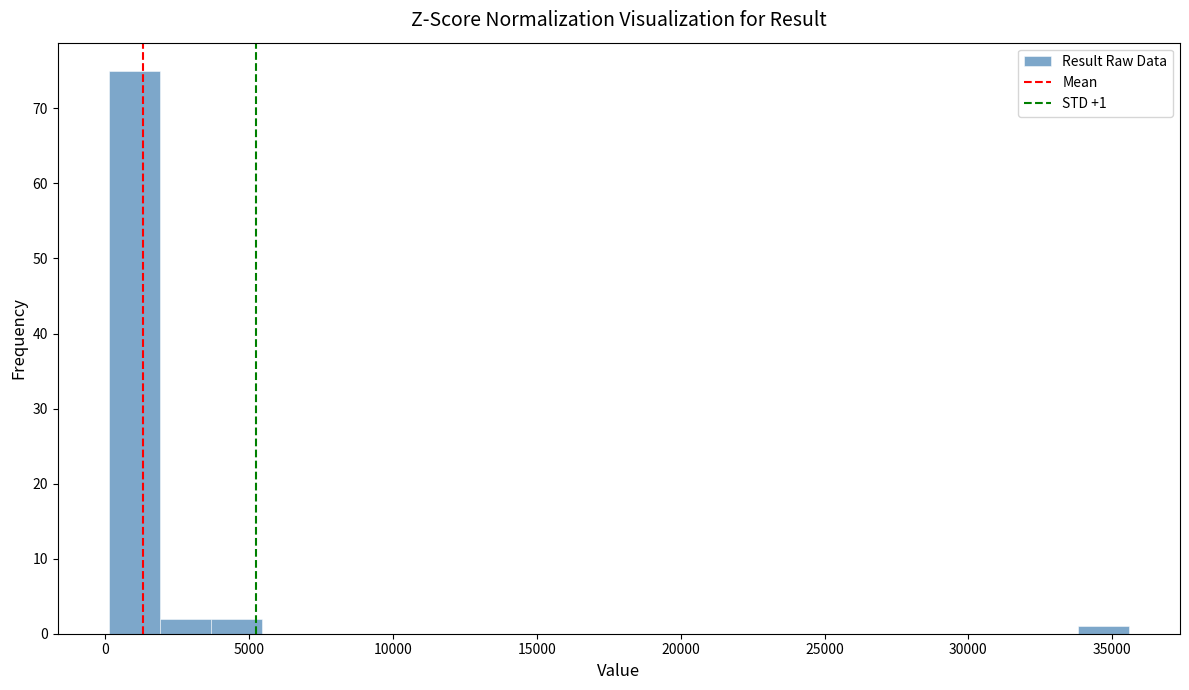

Read against the x-axis, roughly where is the centre of the tallest bar?

1000